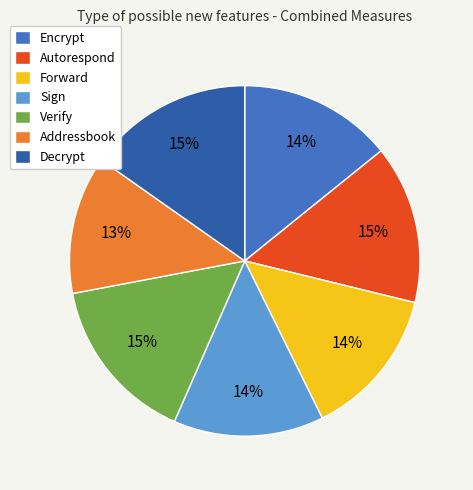

Is the sum of Encrypt and Forward greater than half?

No